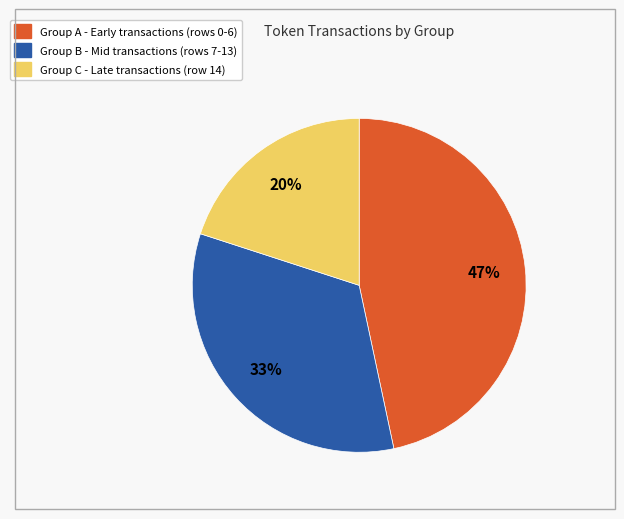

Does any single category account for the majority?

No